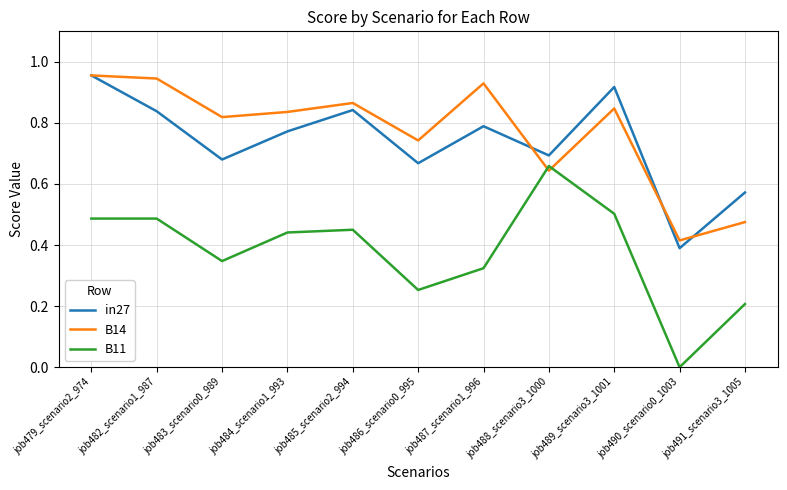

What is the total value across all series at job482_scenario1_987?

2.3